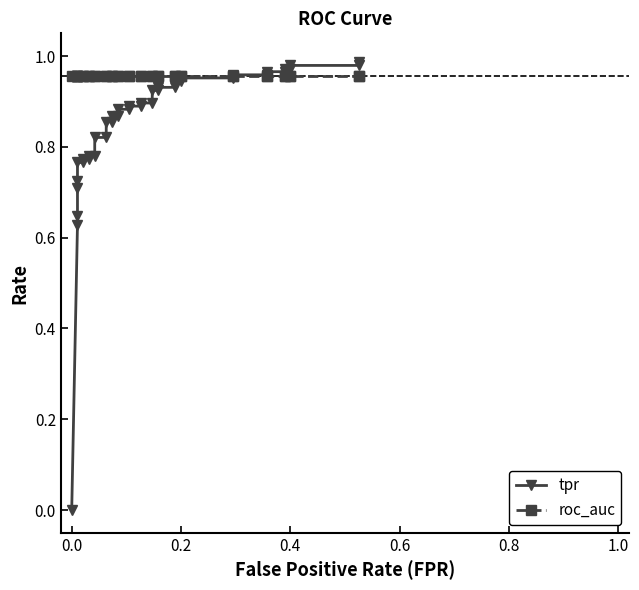

What is the maximum value shown in the chart?

1.0